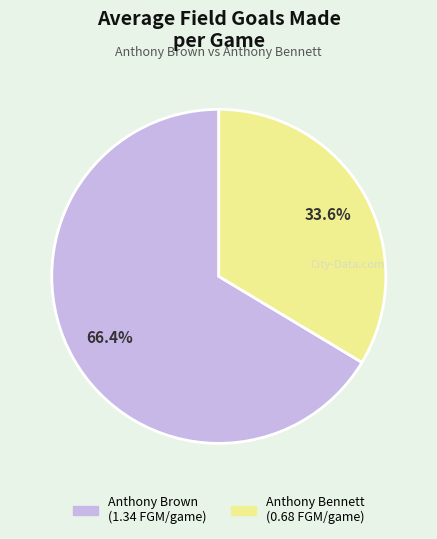

Does any single category account for the majority?

Yes